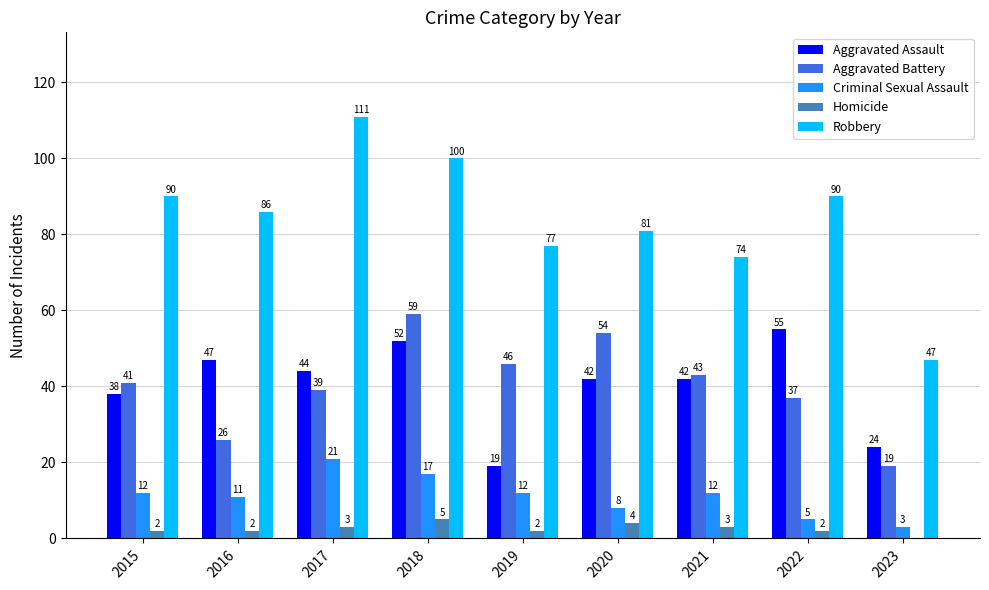

What is the spread (max minus min) of values at 2018?

95